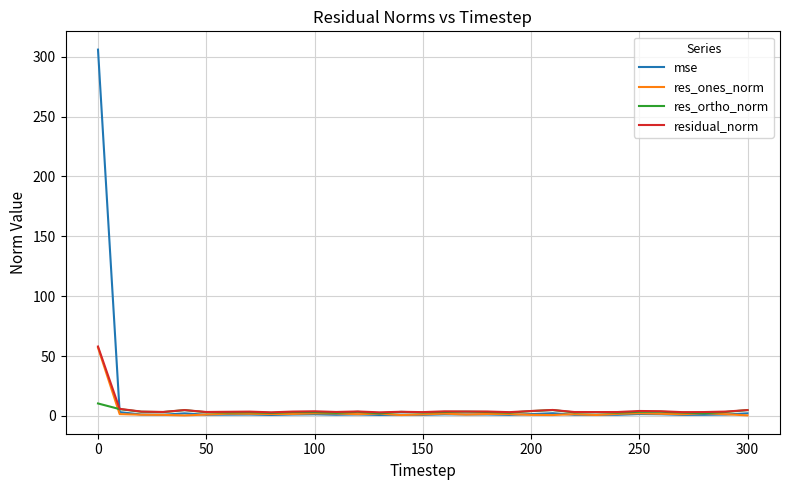

What is the highest value of the res_ones_norm series?

57.1